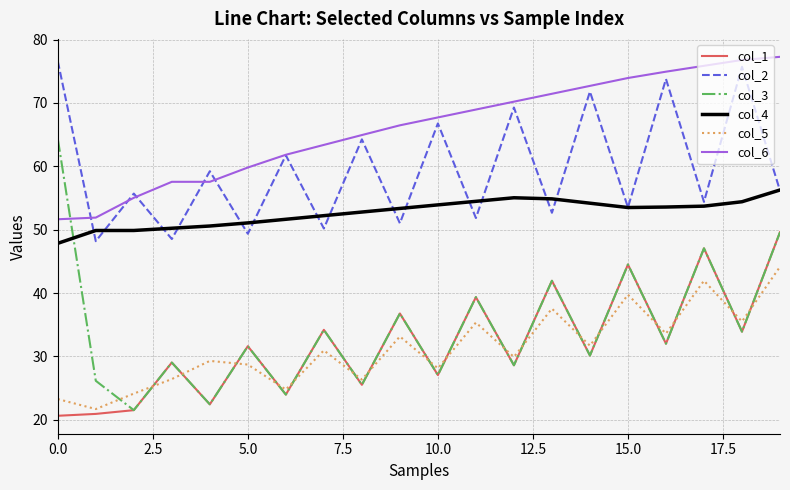

How many values in the col_3 series exceed 32?

10